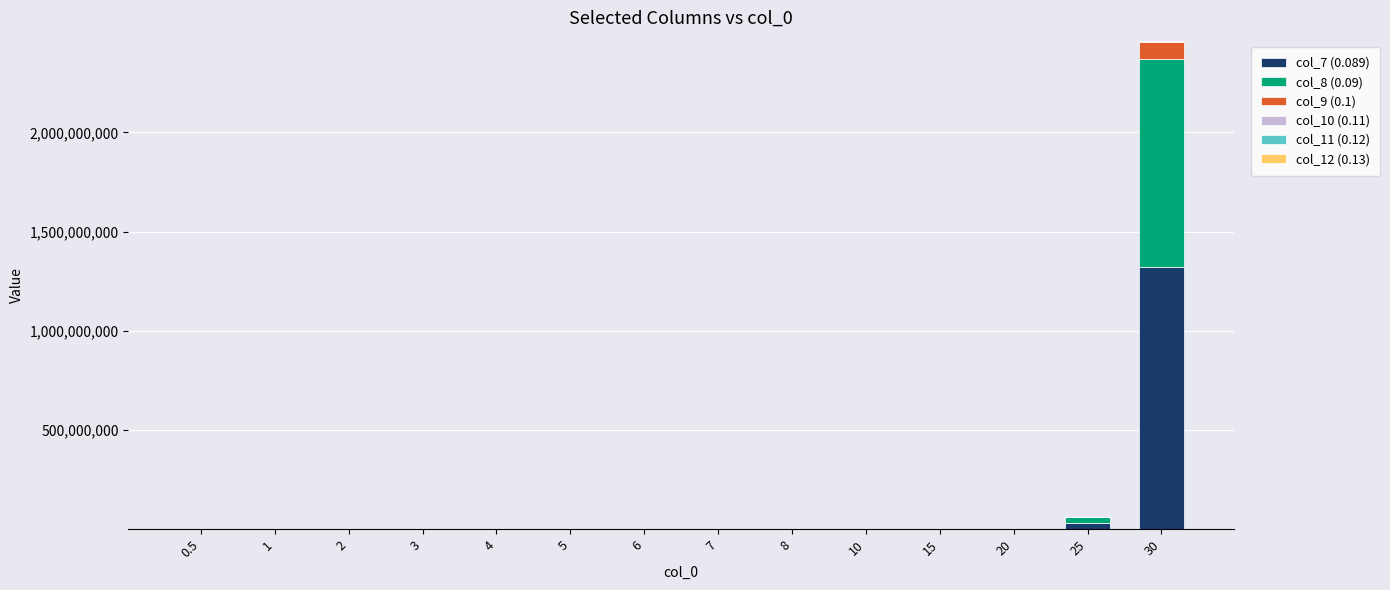

At which category is the sum across all series the highest?

30